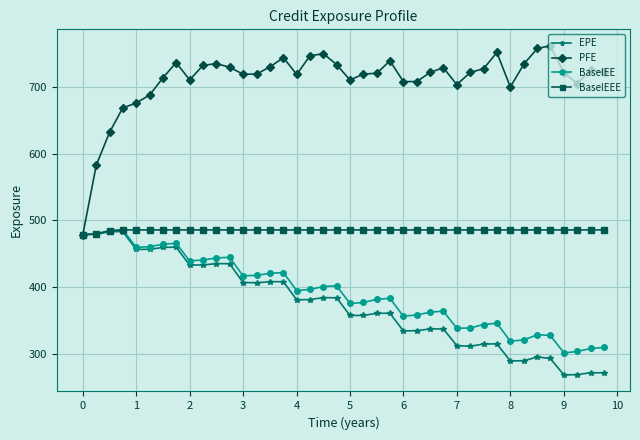

Which series has the largest total across all categories?

PFE